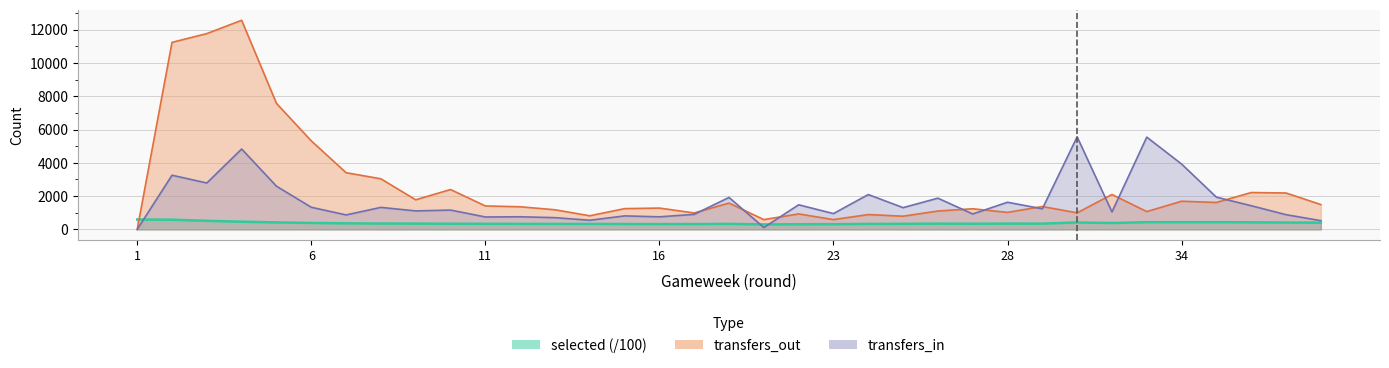

The selected series shows 309.3 at 22. True or false?

True